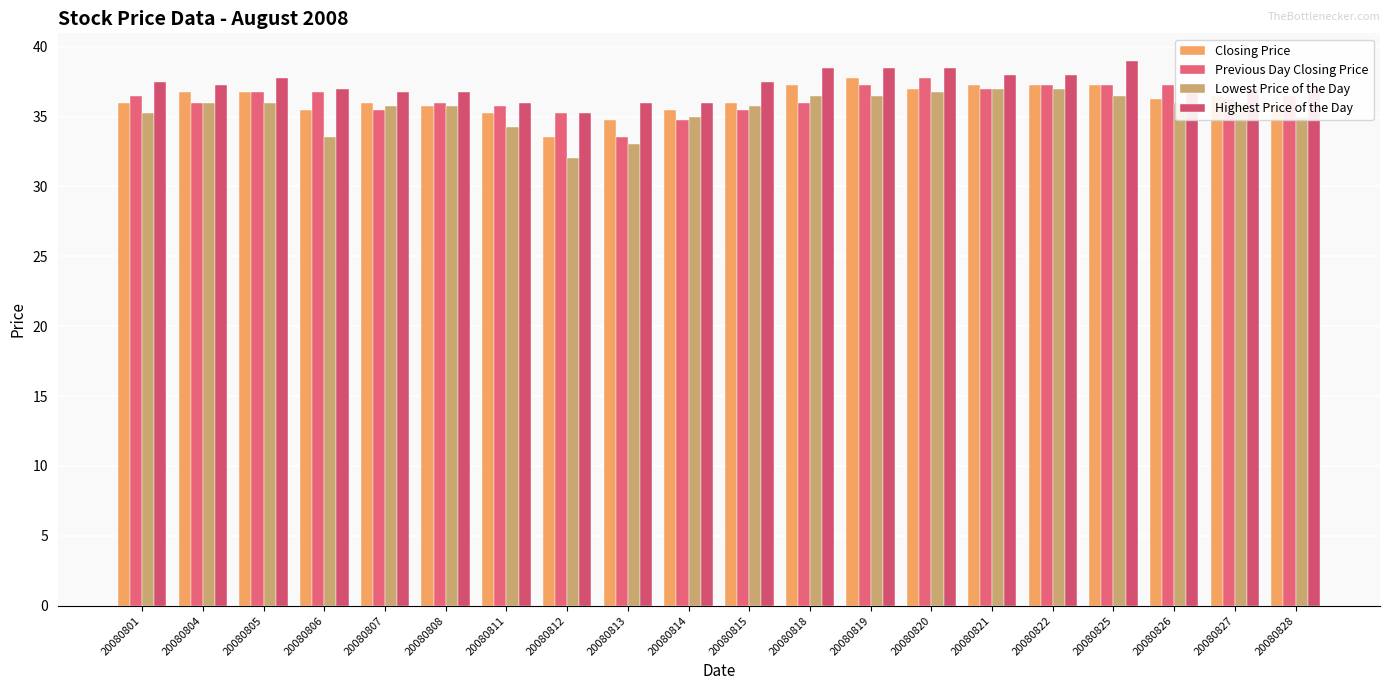

What are all the series names shown in the legend?

Closing Price, Previous Day Closing Price, Lowest Price of the Day, Highest Price of the Day